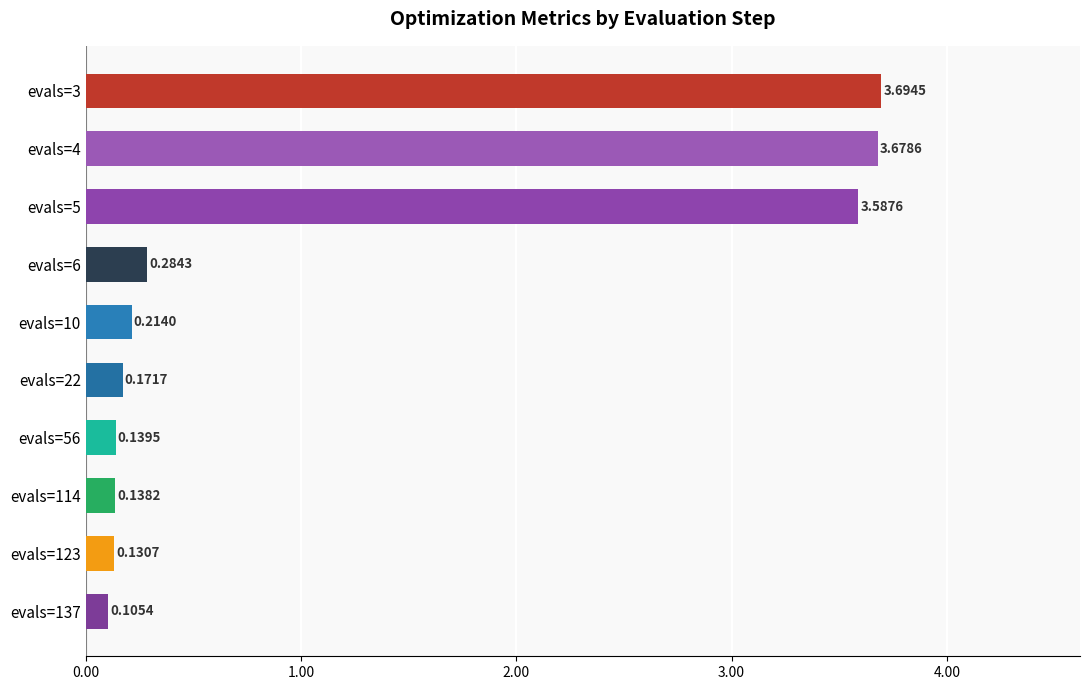

Rank the categories by value from highest to lowest.

evals=3, evals=4, evals=5, evals=6, evals=10, evals=22, evals=56, evals=114, evals=123, evals=137